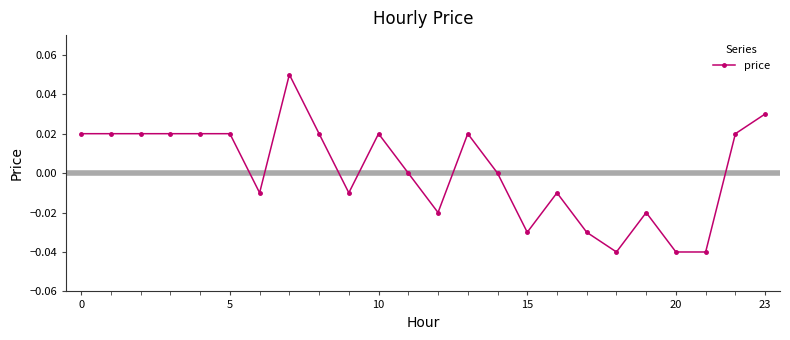

True or false: the data has more than 0 interior local peaks.

True